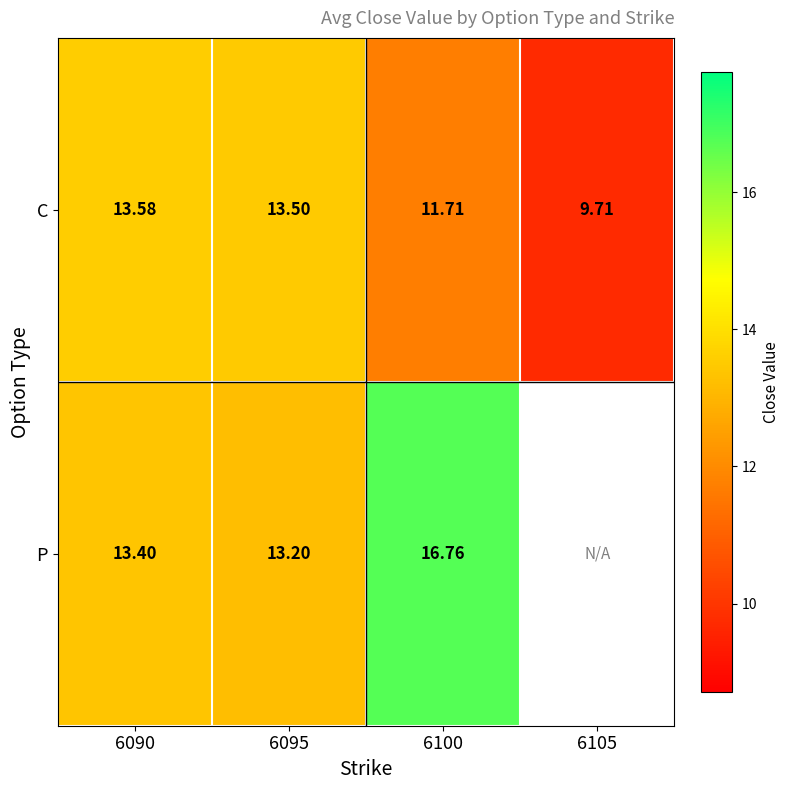

How many data points in C are less than 13?

2